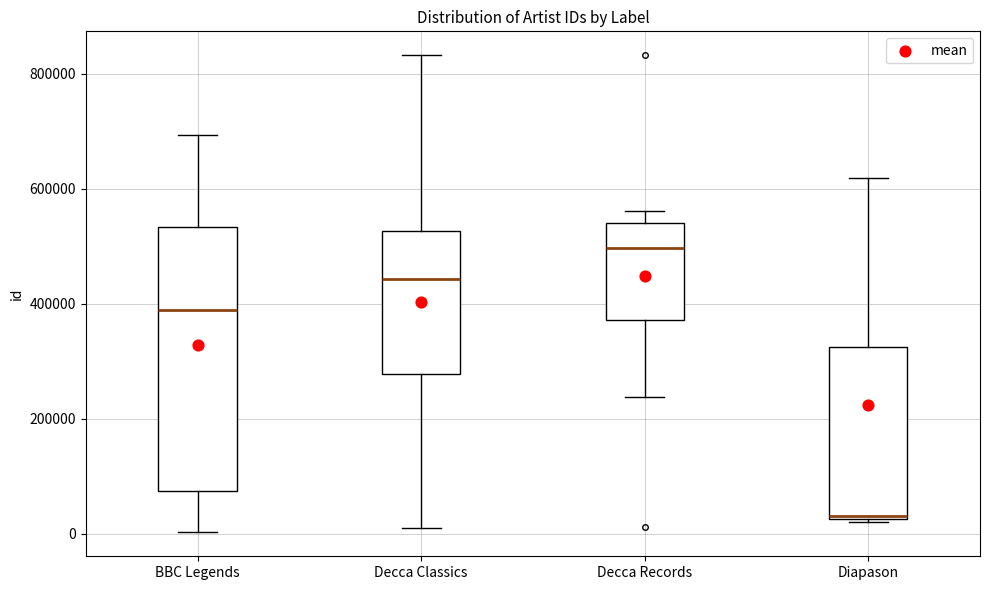

Reading left to right, read every box against the y-axis: the position of its median line, the range the box covers, and the ends of its whiskers. The values are not printed on the chart, so give them approximately, as read against the axis.

BBC Legends: median 380000, box 80000 to 540000, whiskers 0 to 700000
Decca Classics: median 440000, box 280000 to 520000, whiskers 20000 to 840000
Decca Records: median 500000, box 380000 to 540000, whiskers 240000 to 560000
Diapason: median 40000, box 20000 to 320000, whiskers 20000 to 620000